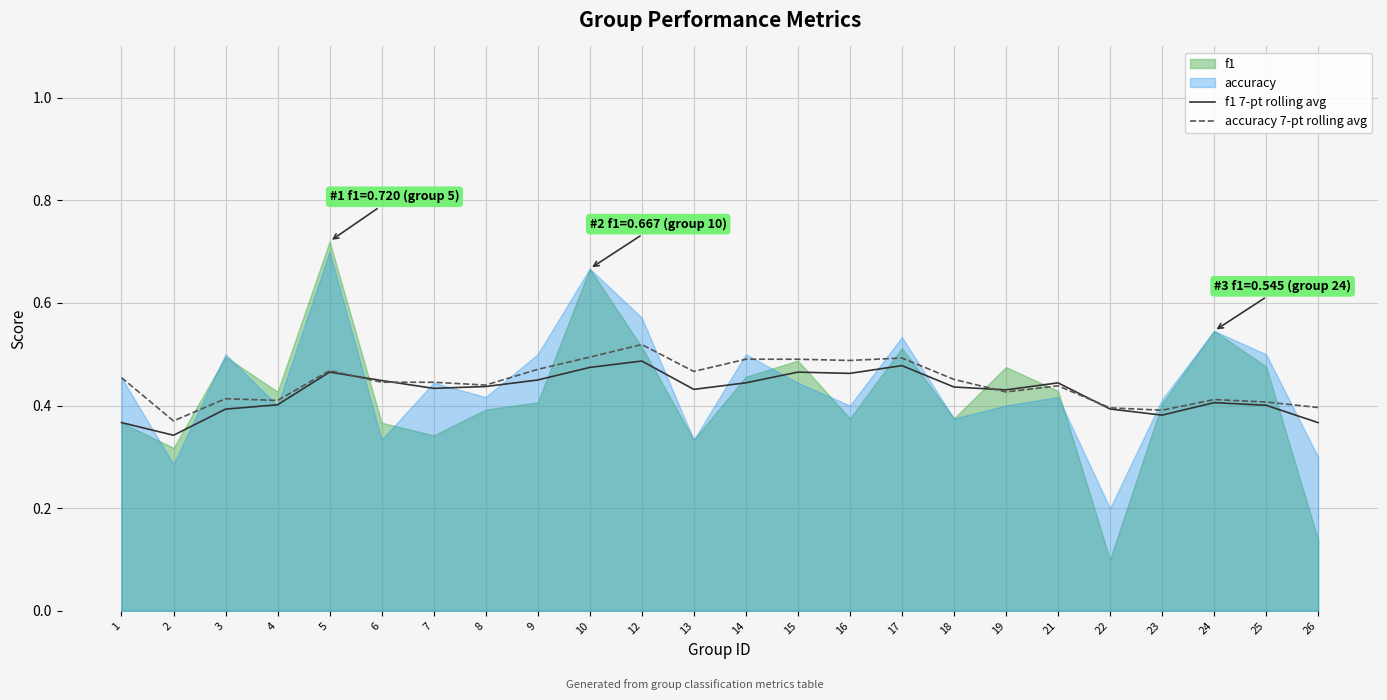

The value of f1 7-pt rolling avg at 13 is 0.1. True or false?

False